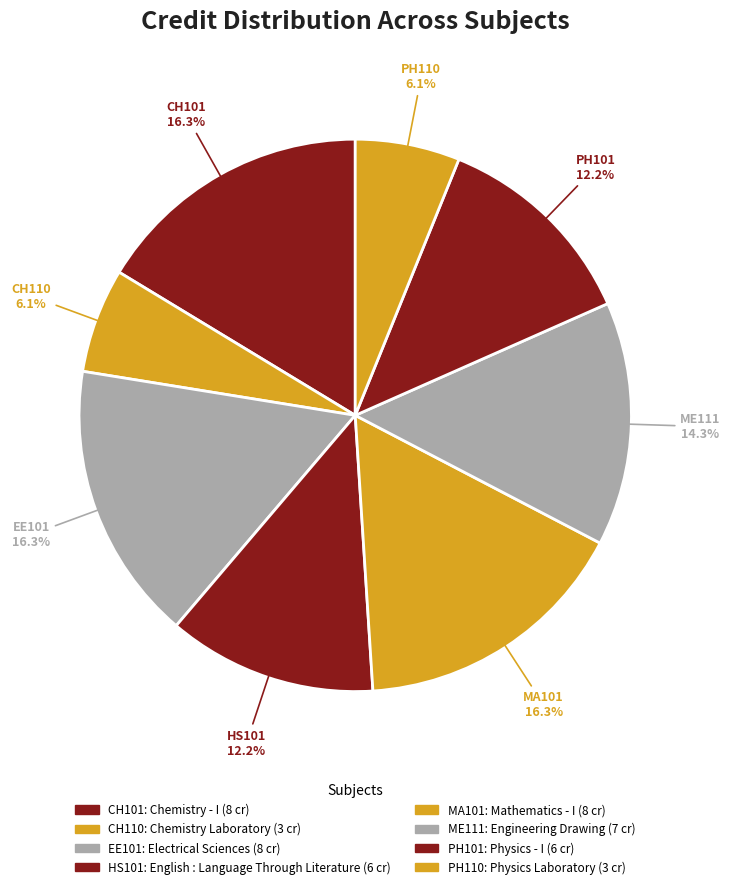

To the nearest percent, what is the difference between the largest and smallest slice percentages?

10%